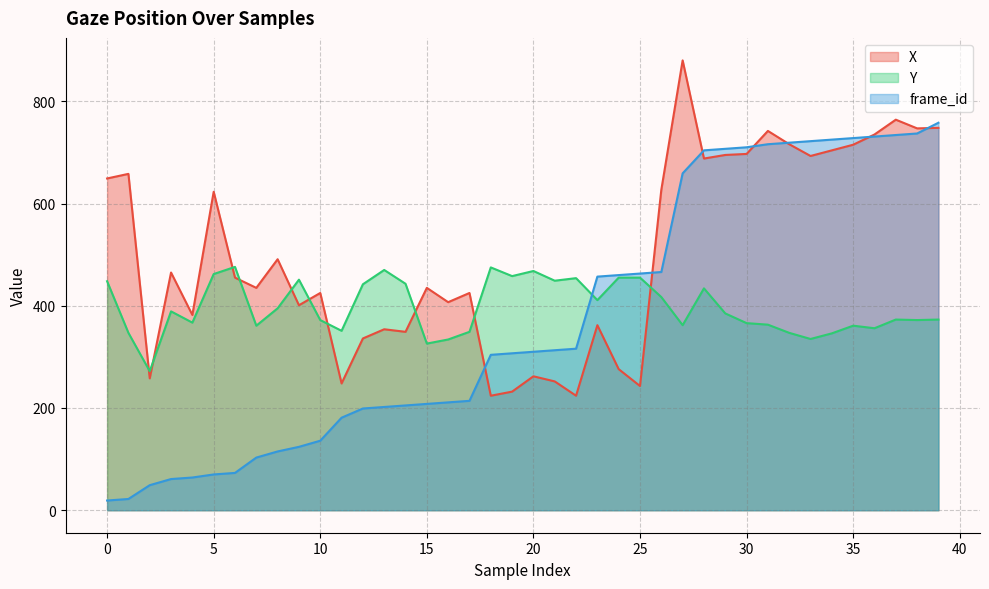

Which series ends up on top after the final intersection of frame_id and X?

frame_id